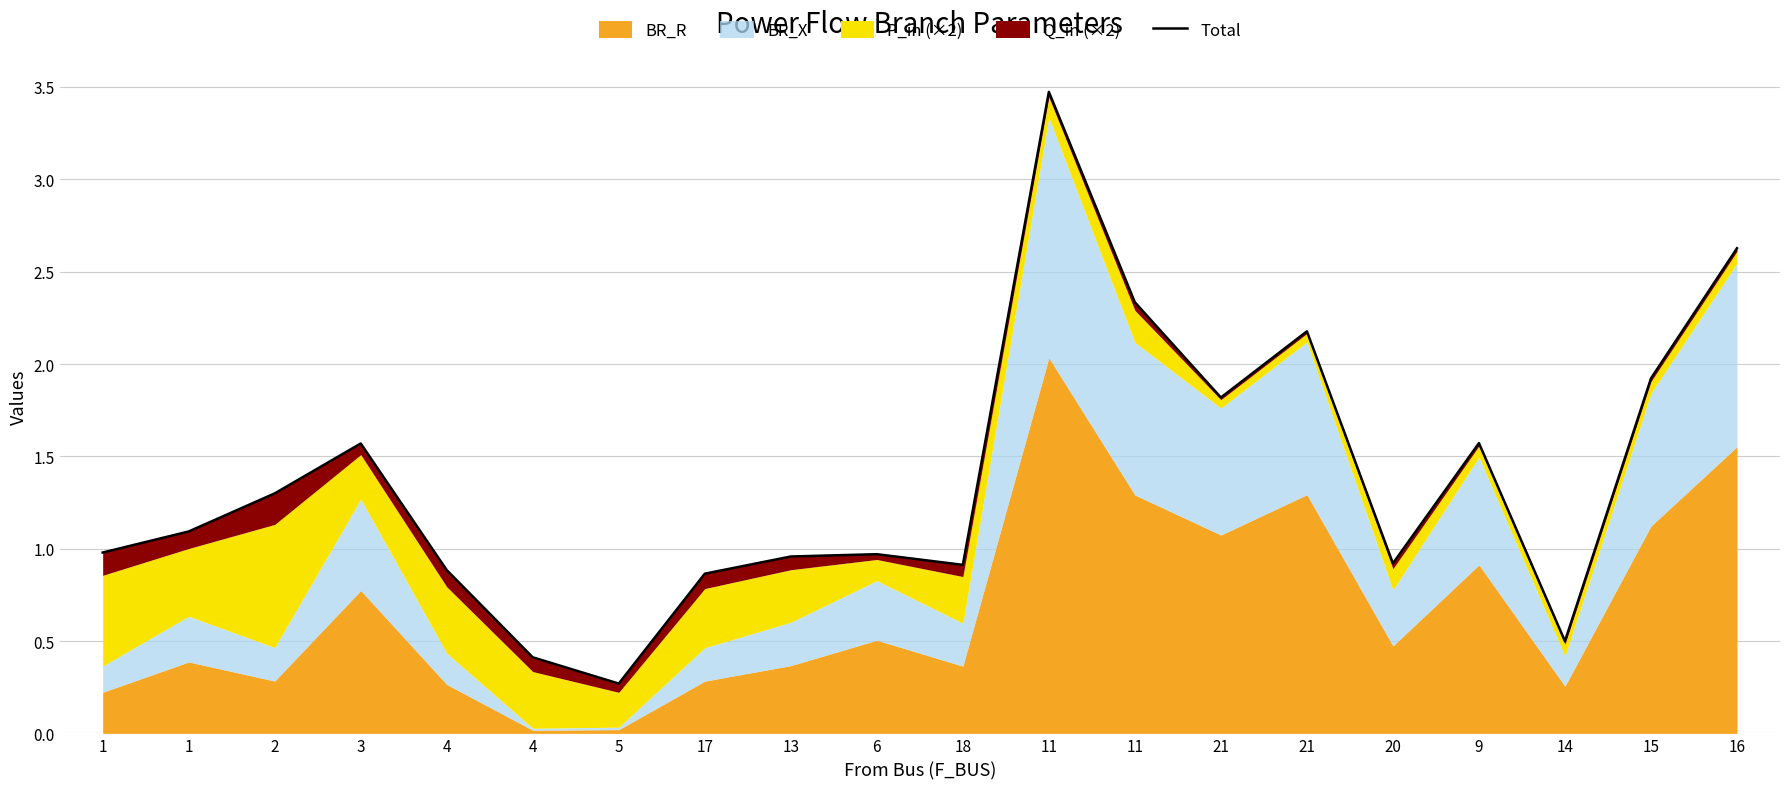

At which category does the chart reach its peak across all series?

11